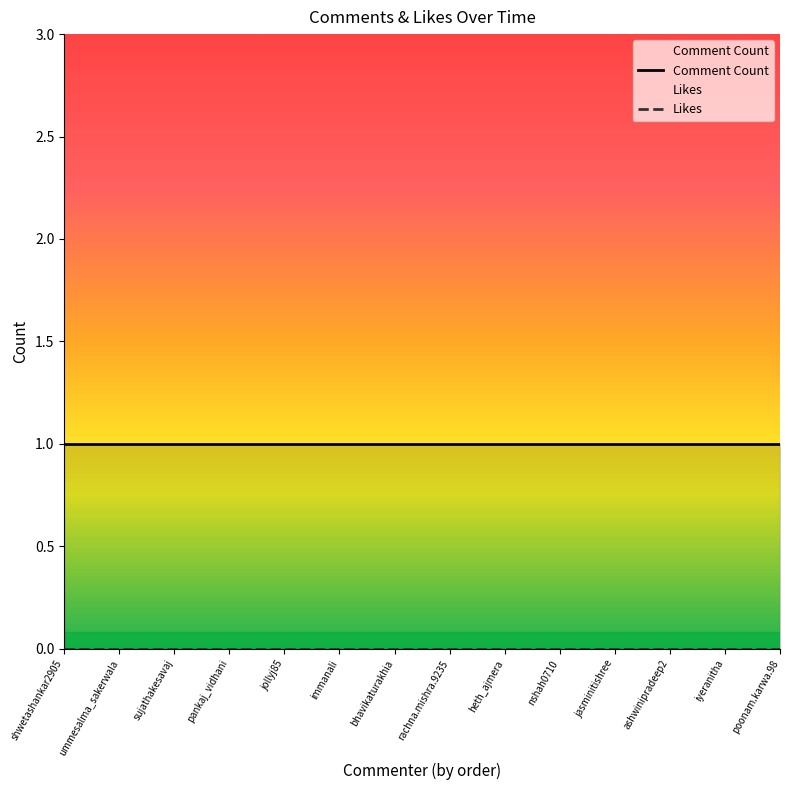

Reading left to right, transcribe all the data shown in this chart.

Comment Count: 1	1	1	1	1	1	1	1	1	1	1	1	1	1
Likes: 0	0	0	0	0	0	0	0	0	0	0	0	0	0